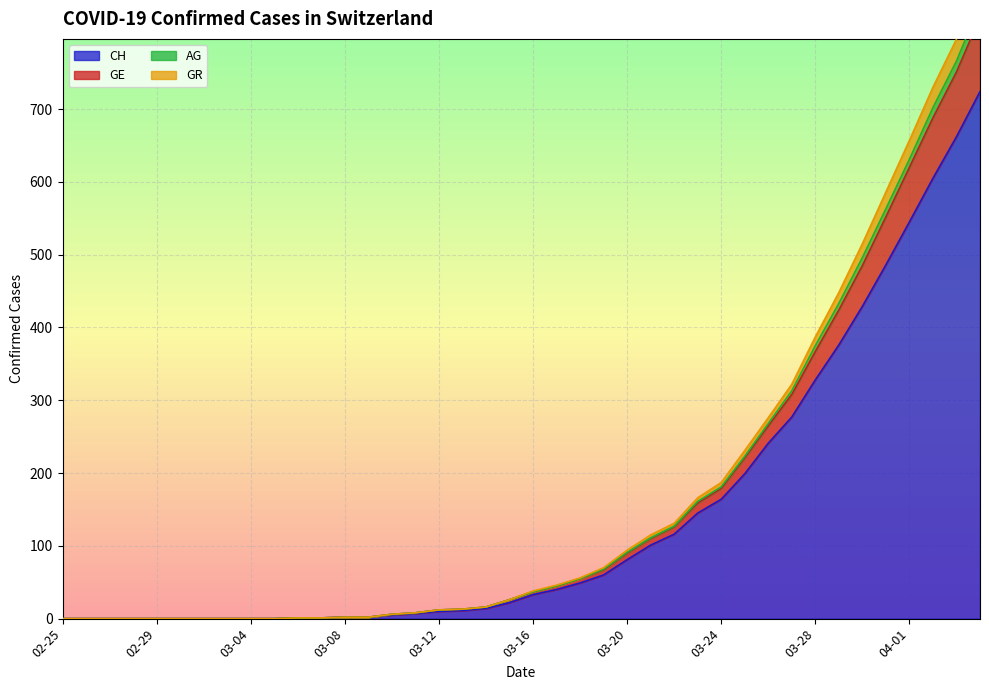

True or false: GE and CH cross at least once.

False